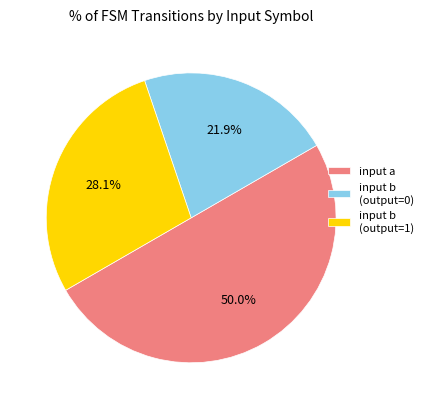

Does input b (output=0) represent more than half of the total?

No